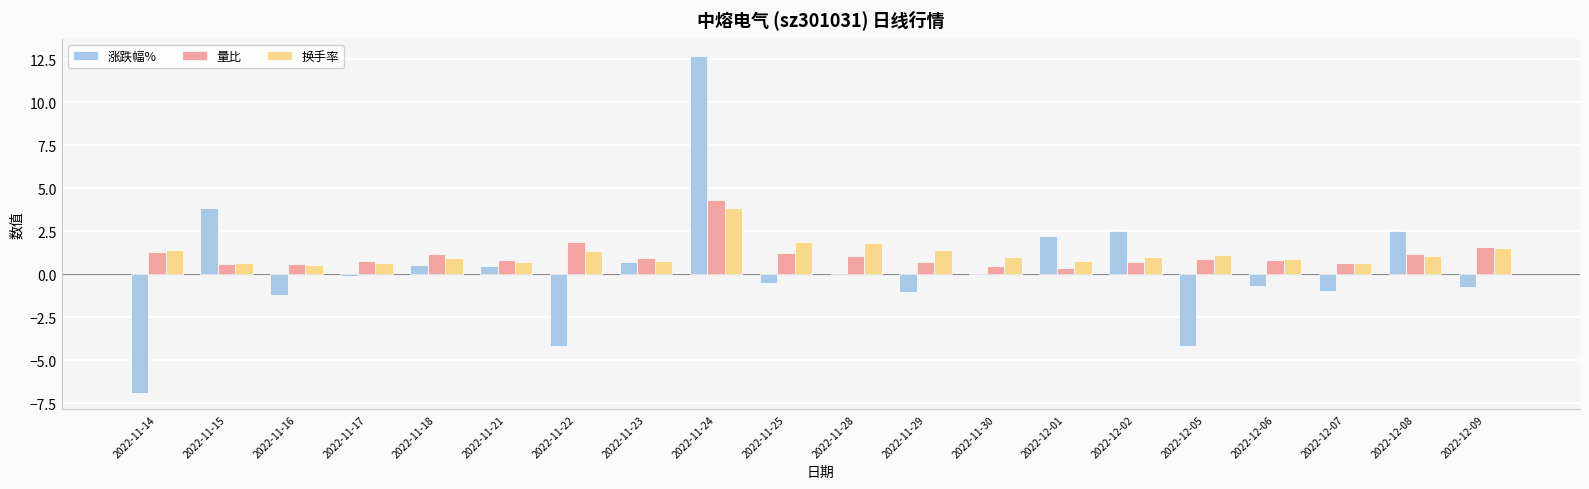

Which series changed the most between 2022-11-17 and 2022-11-28?

换手率